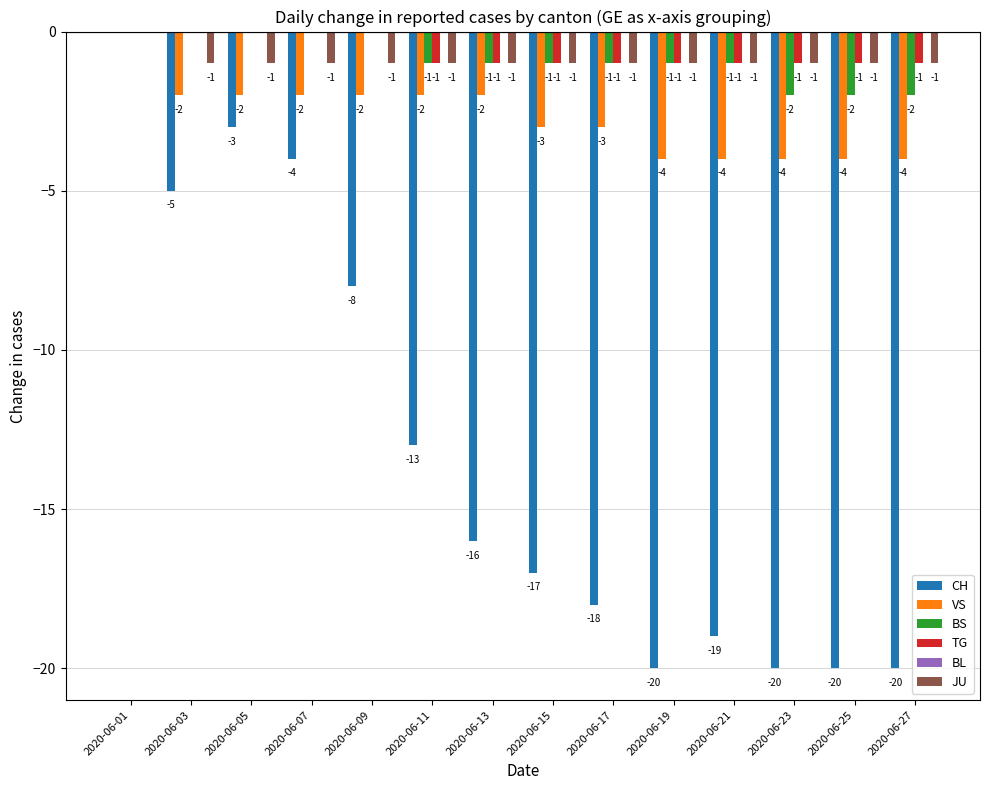

Which series changed the most between 2020-06-01 and 2020-06-21?

CH